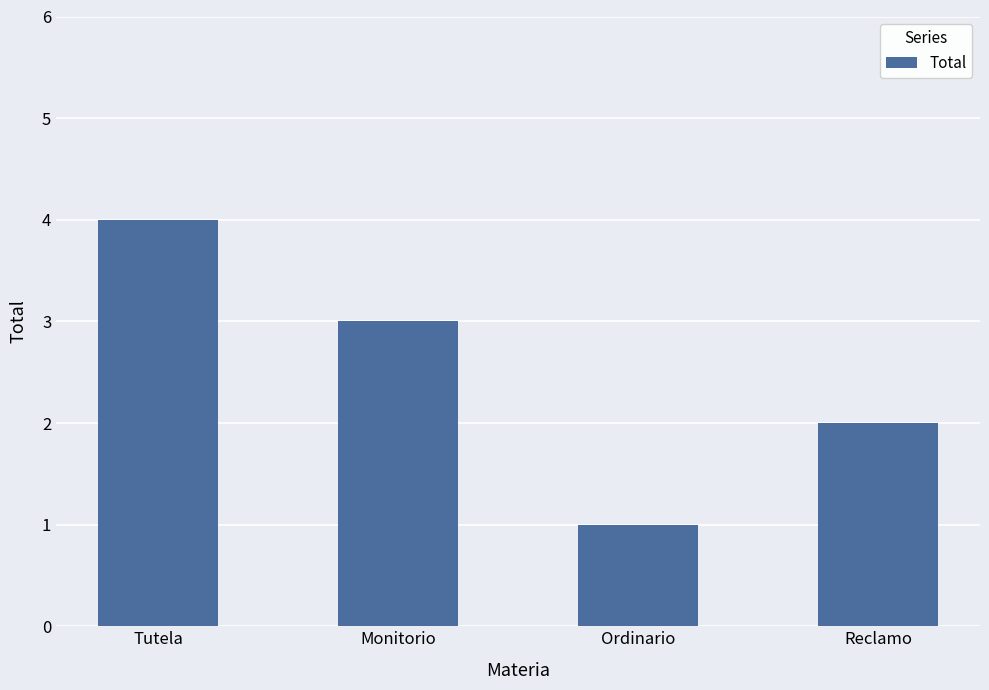

How many values are between 2 and 4?

3